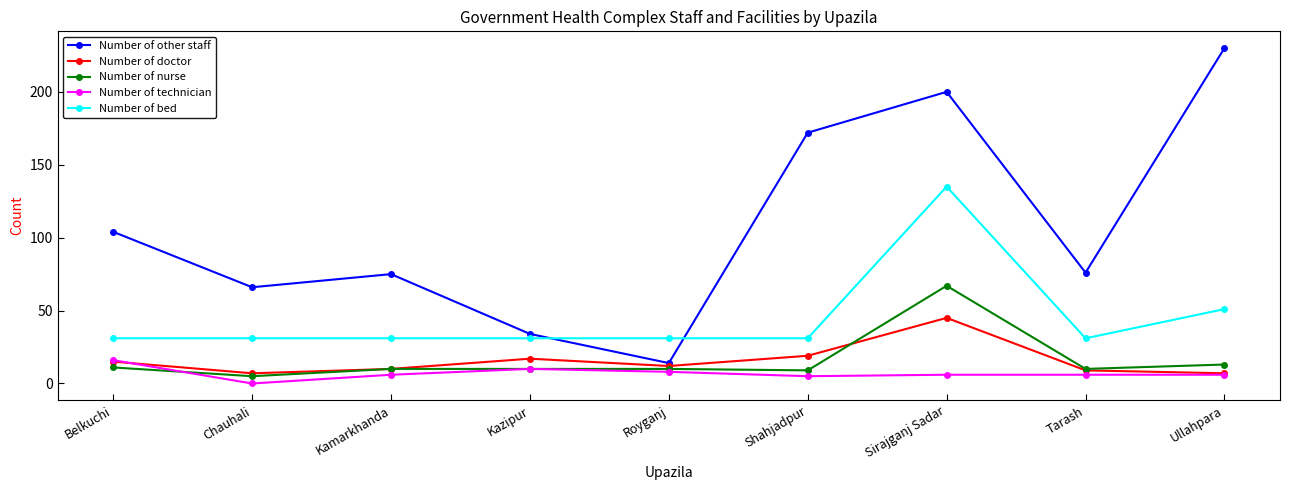

The value of Number of technician at Ullahpara is 6. True or false?

True